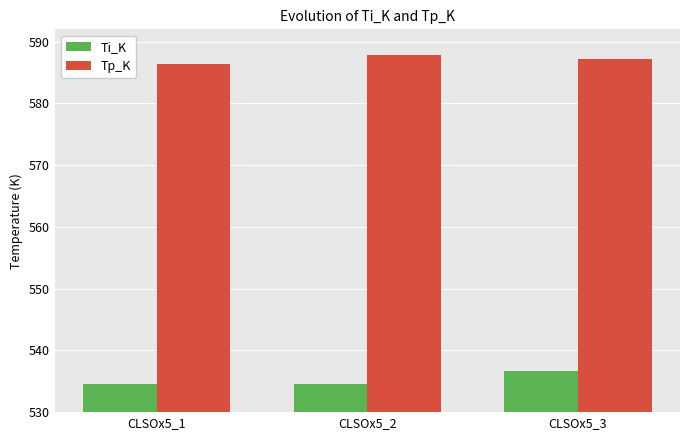

At which label does Tp_K reach its peak?

CLSOx5_2